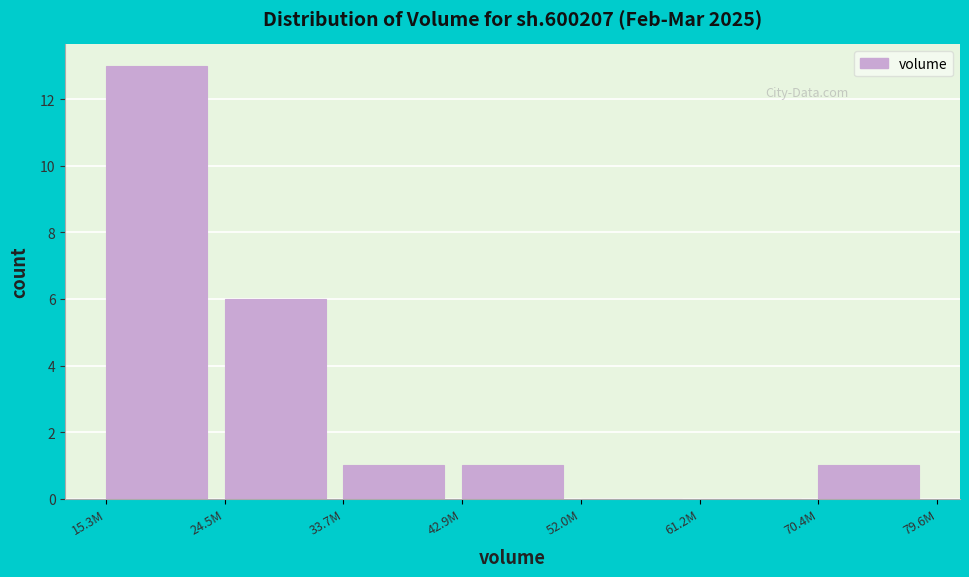

Reading right to left, extract all data points from this chart.

70.4M=1	61.2M=0	52.0M=0	42.9M=1	33.7M=1	24.5M=6	15.3M=13